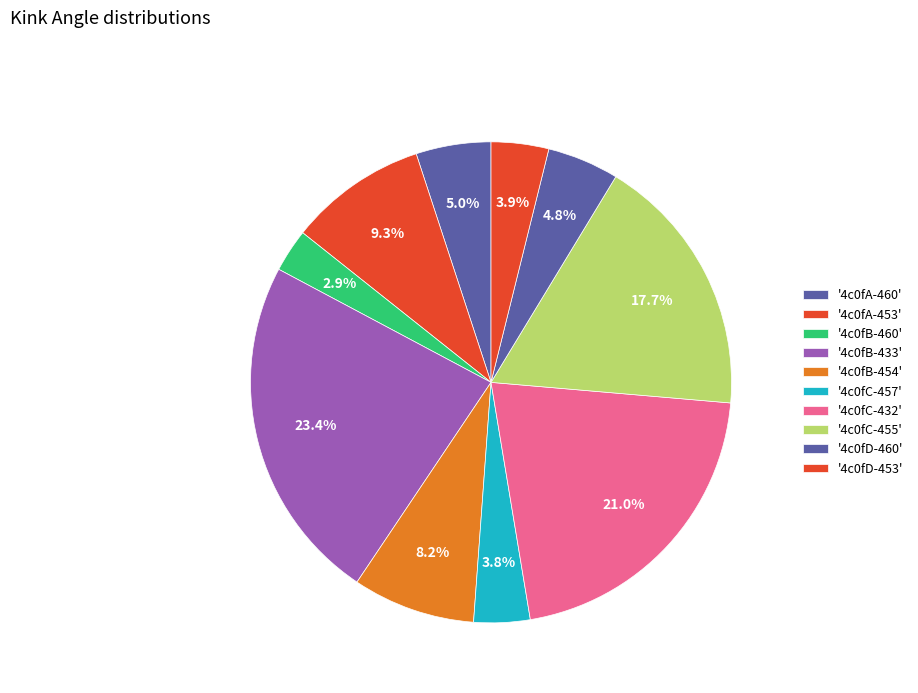

To the nearest percent, what is the difference between the largest and smallest slice percentages?

20%